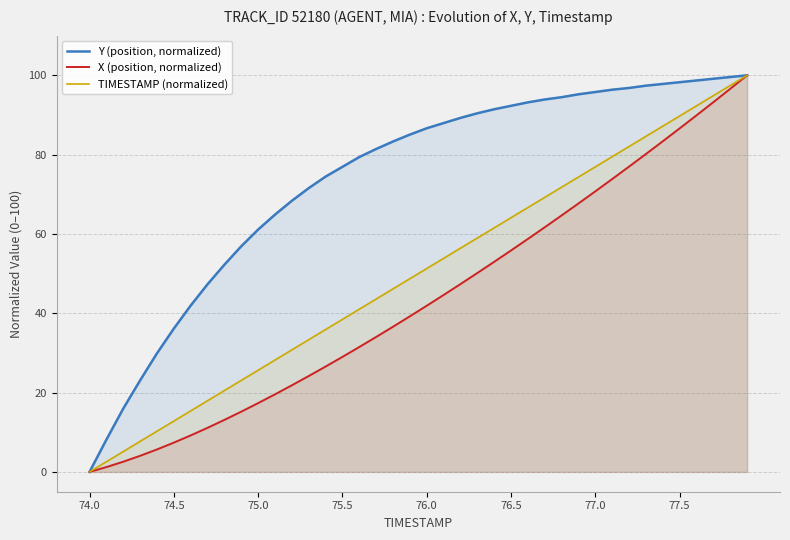

List the series in order of their peak value, highest first.

Y (position, normalized), X (position, normalized), TIMESTAMP (normalized)